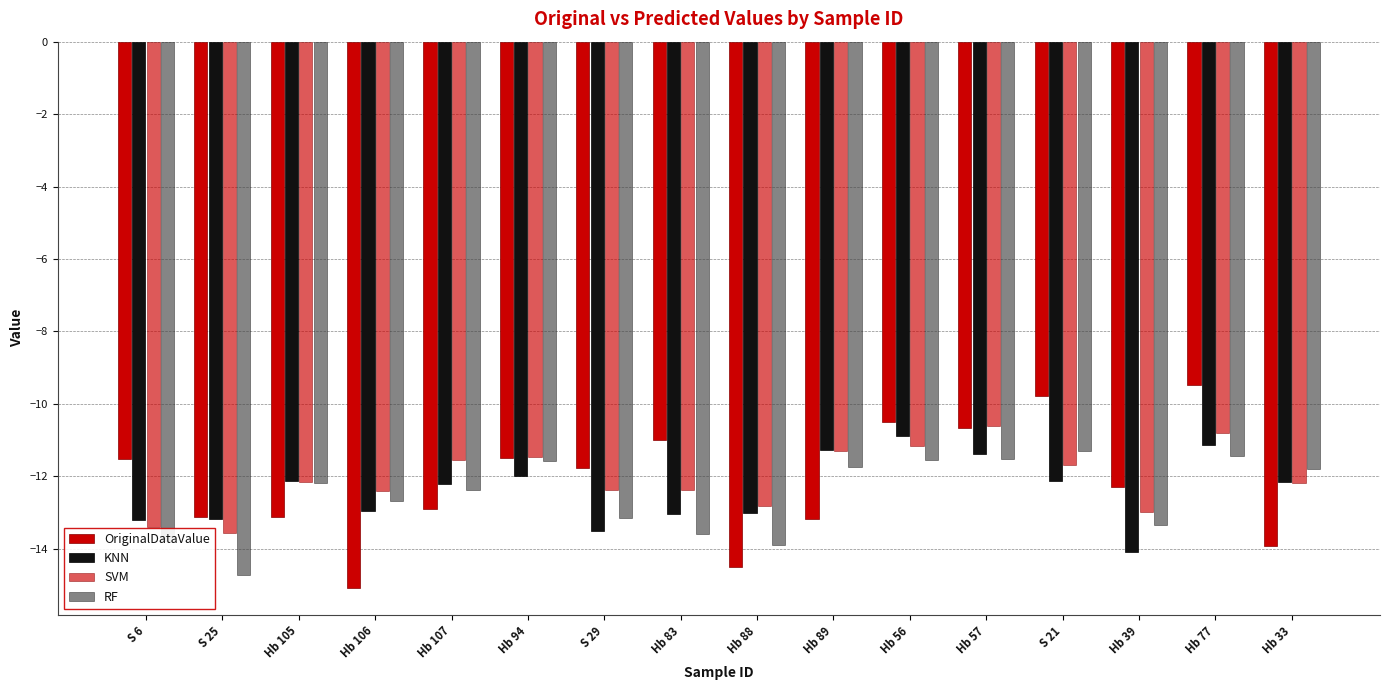

How many groups of bars are there?

16